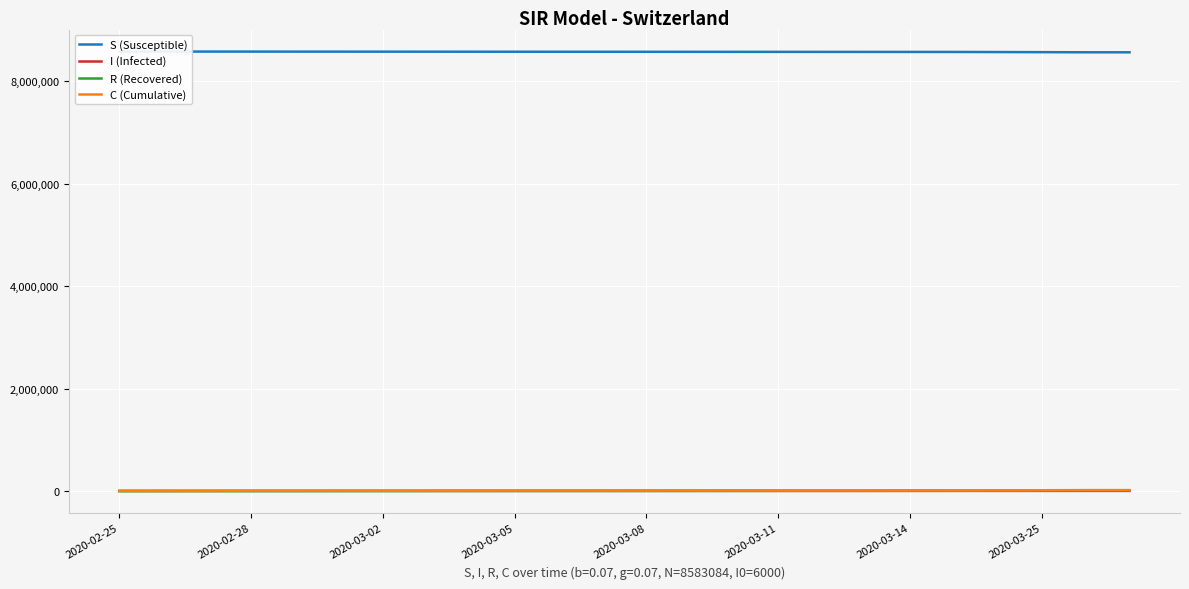

What is the approximate value of R (Recovered) at 16?

6716.7